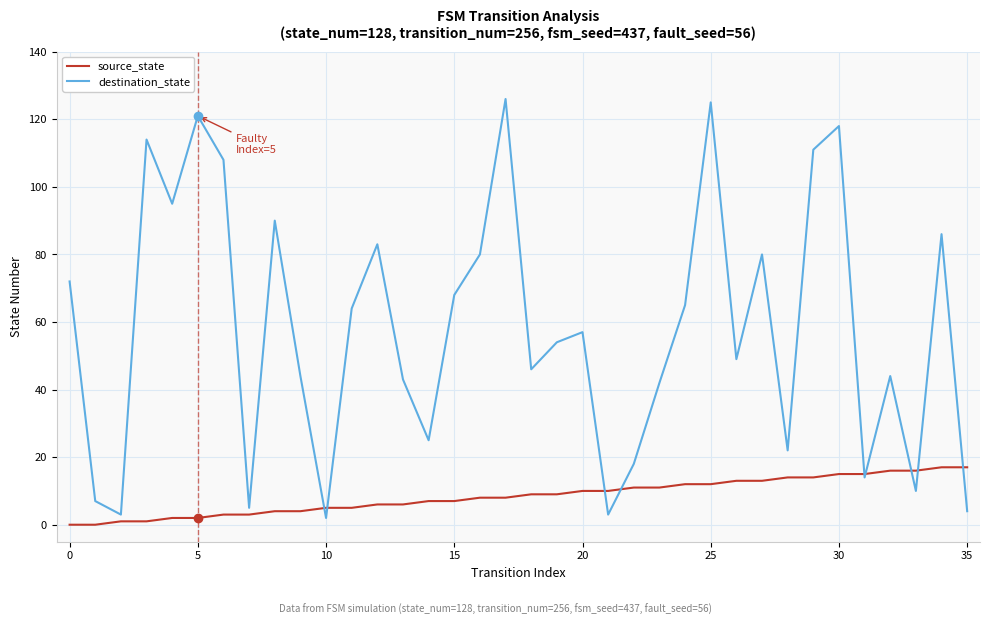

True or false: source_state and destination_state intersect in this chart.

True